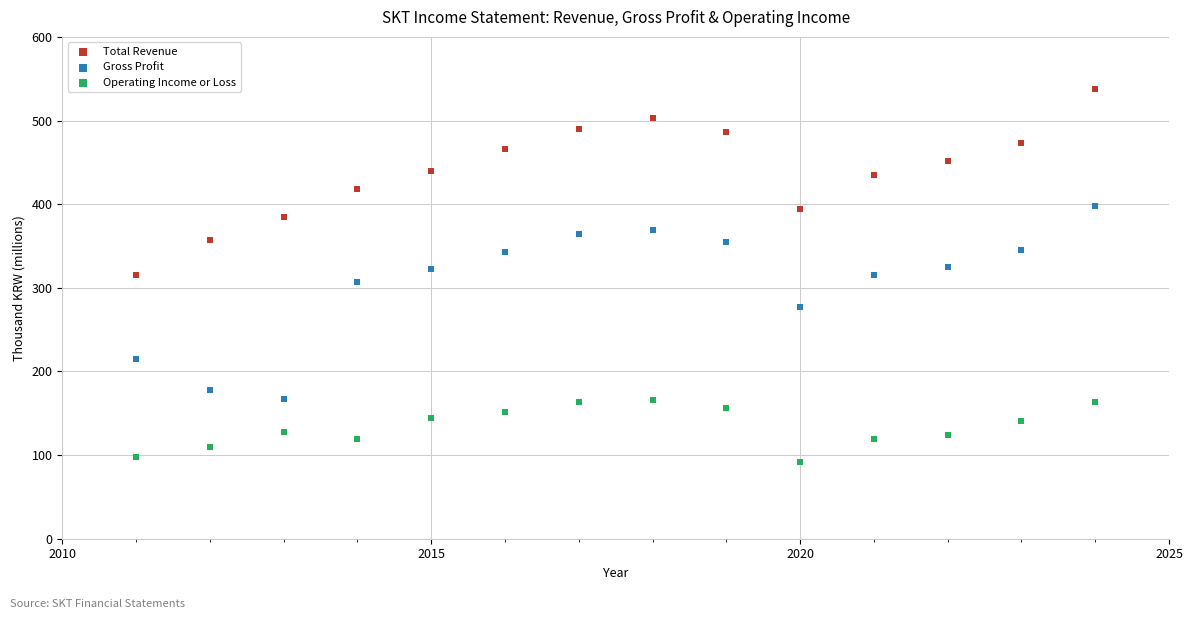

What are all the series names shown in the legend?

Total Revenue, Gross Profit, Operating Income or Loss